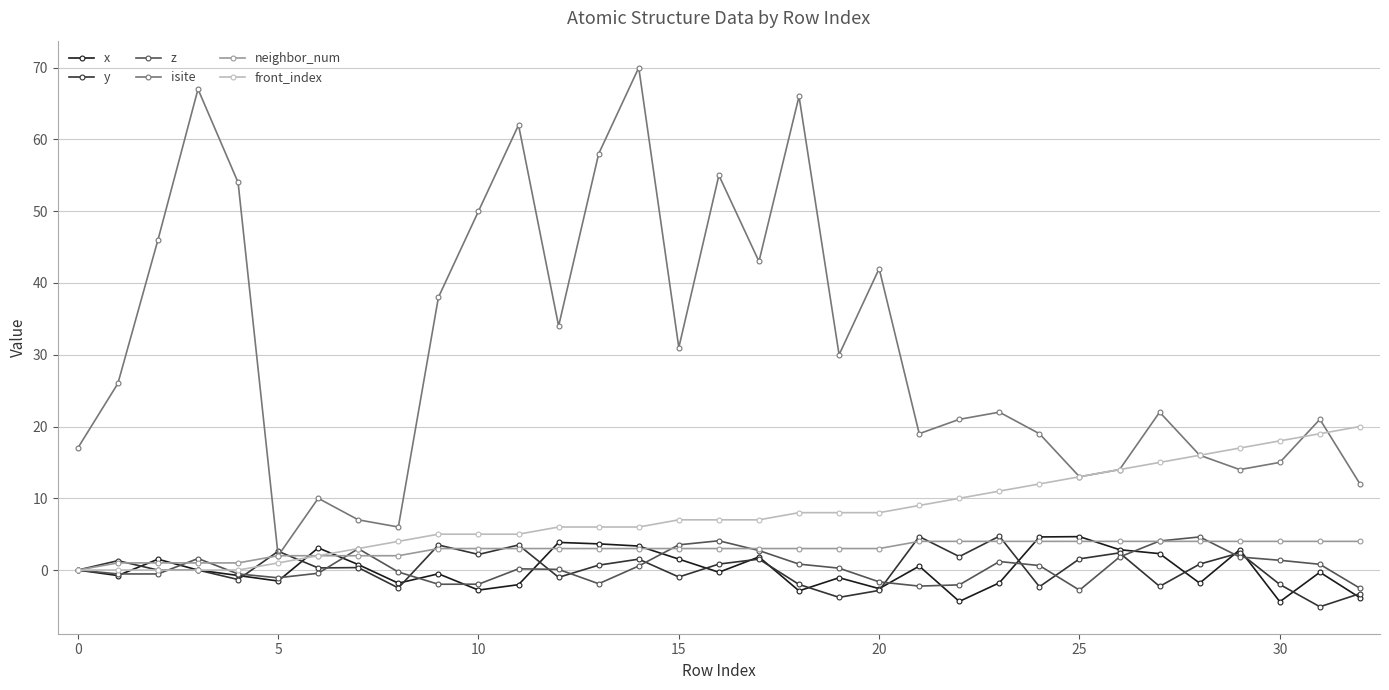

What is the greatest value displayed?

70.0